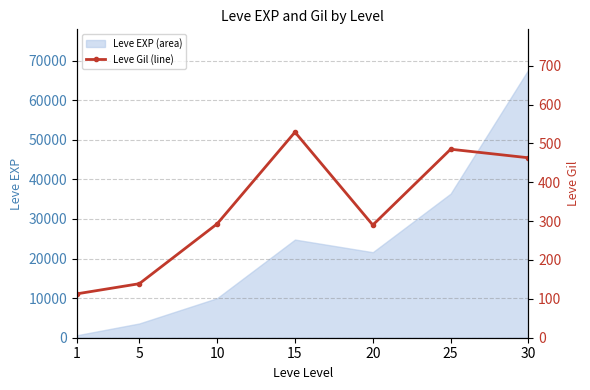

Is it true that the value at 30 is 203?

False